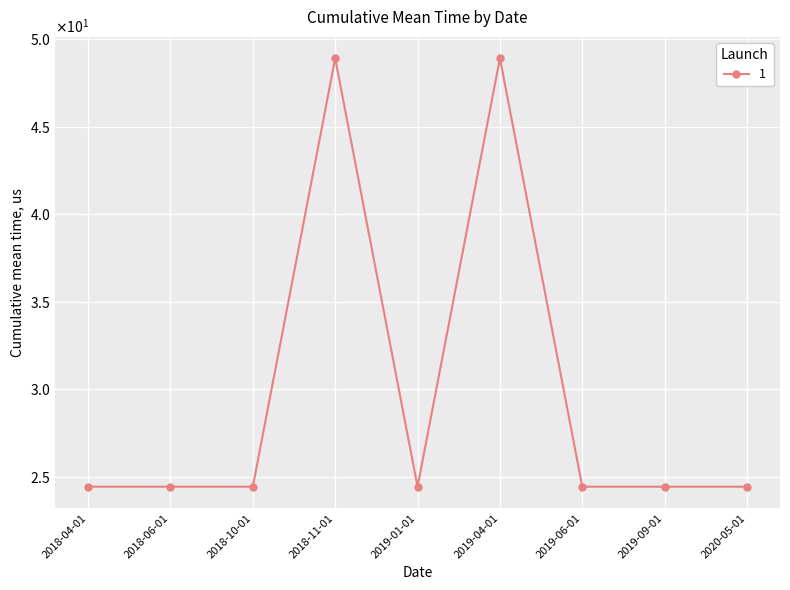

Rank the categories by value from lowest to highest.

2018-04-01, 2018-06-01, 2018-10-01, 2019-01-01, 2019-06-01, 2019-09-01, 2020-05-01, 2018-11-01, 2019-04-01